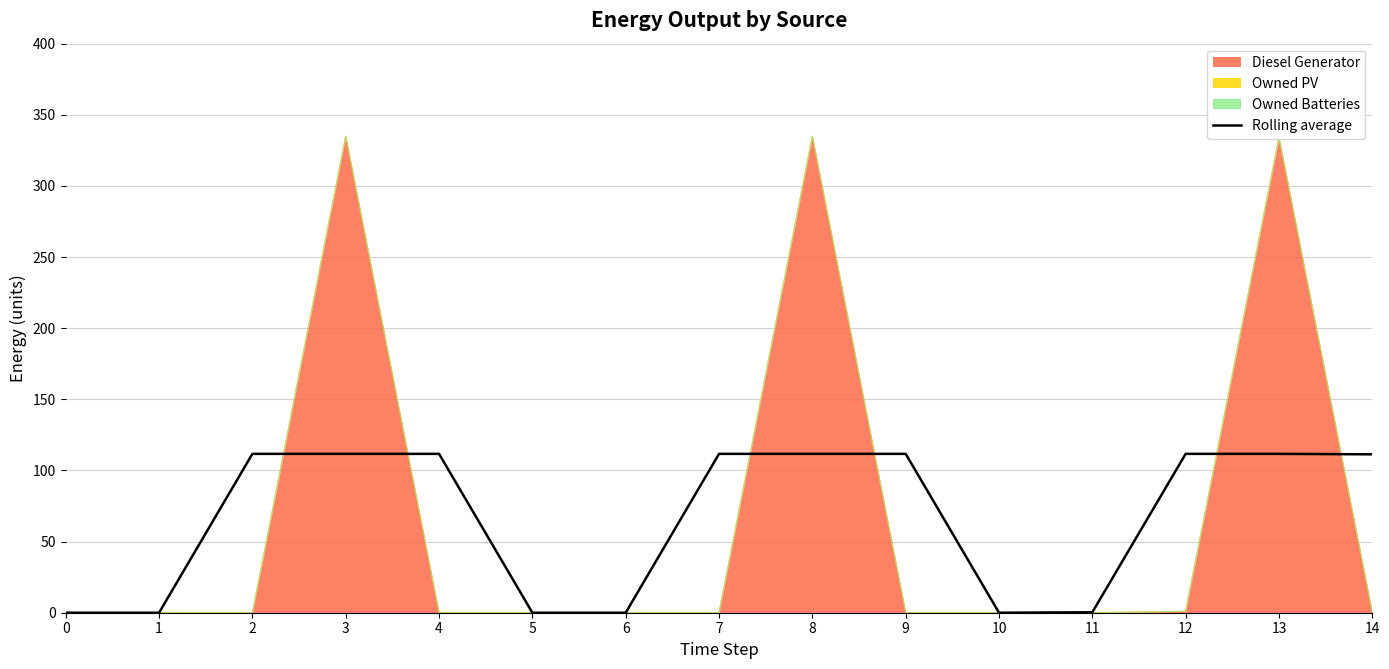

Where is the first local minimum?

10